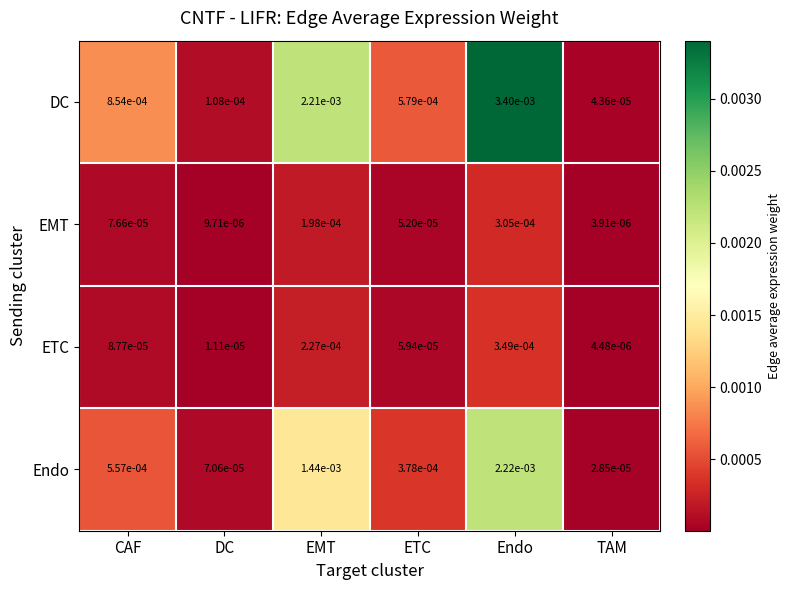

At which category is the sum across all series the highest?

Endo